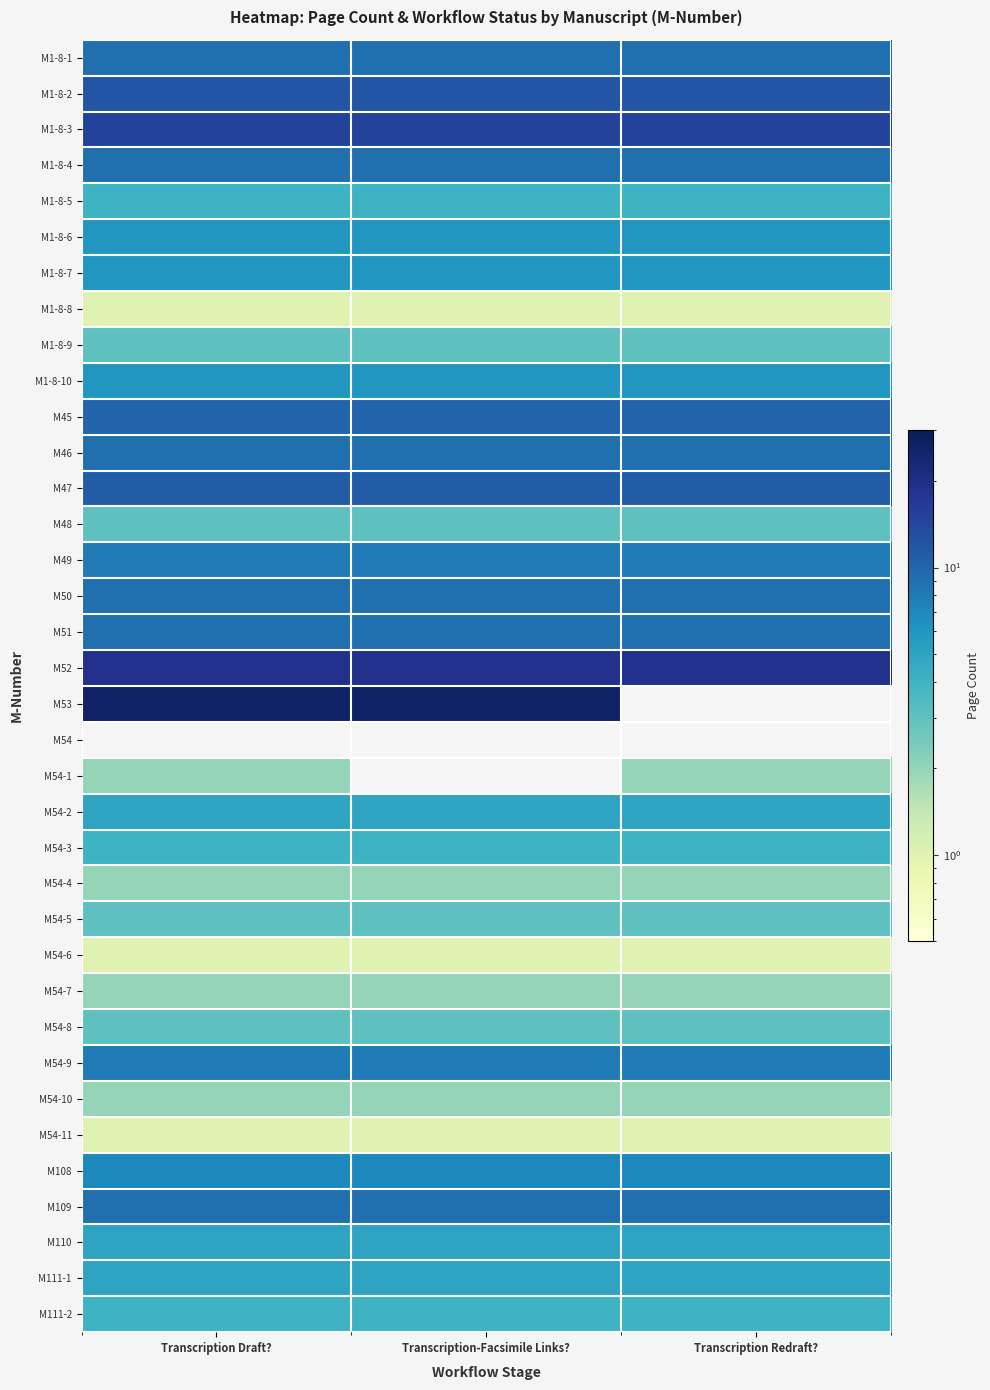

What is the maximum value for M51?

9.0